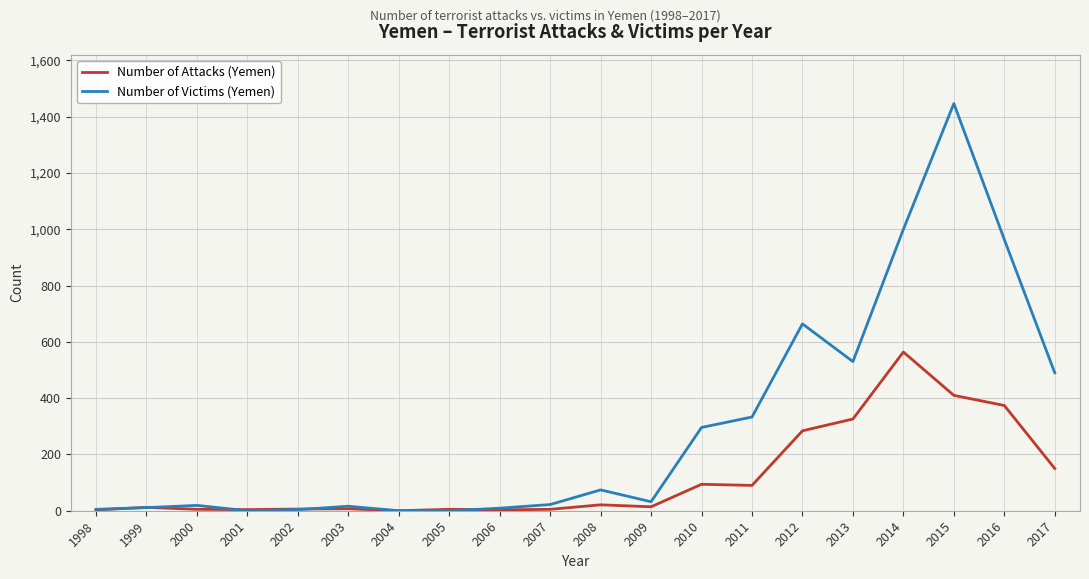

What is the average value of the Number of Victims (Yemen) series?

296